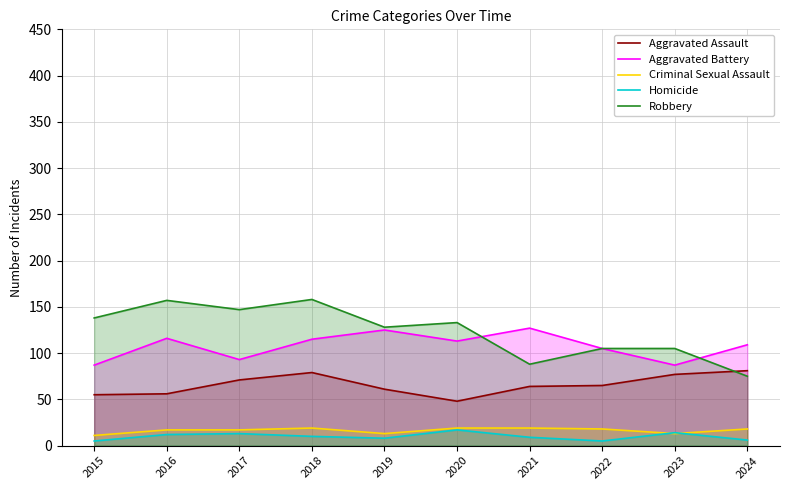

What is the difference between the maximum and minimum values in the Robbery series?

83